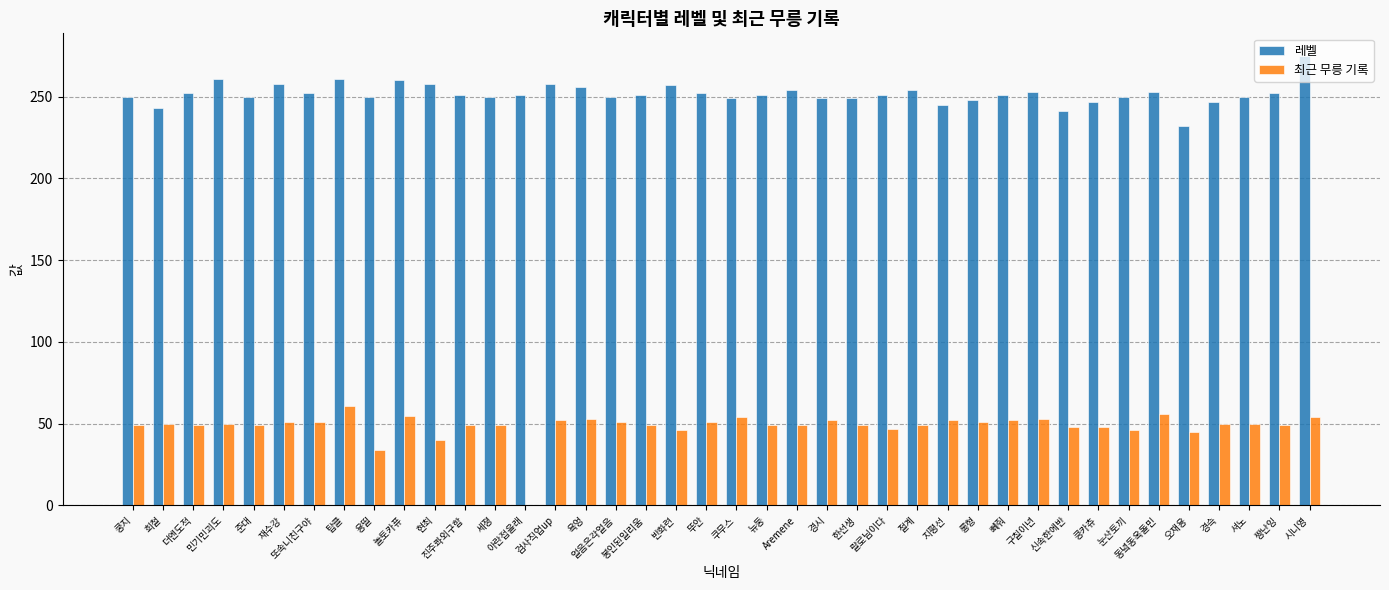

True or false: 최근 무릉 기록 has a value of 74 at 욕엉.

False